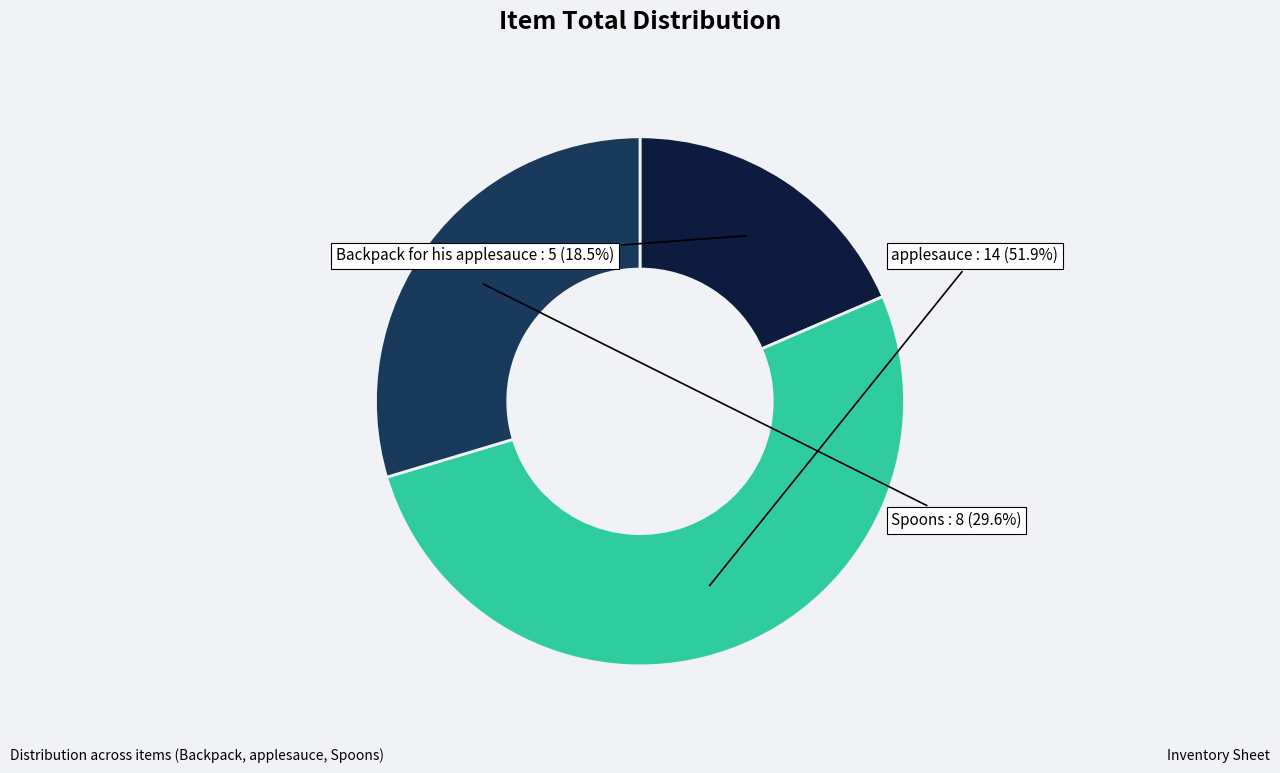

Does any single category account for the majority?

Yes